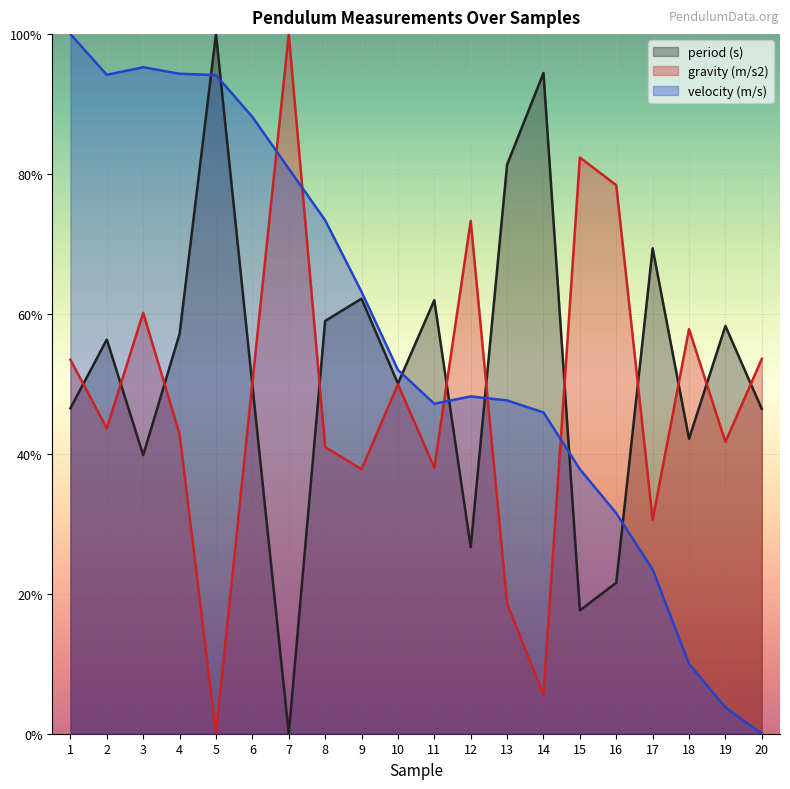

True or false: period (s) has a value of 0.6 at 8.

True